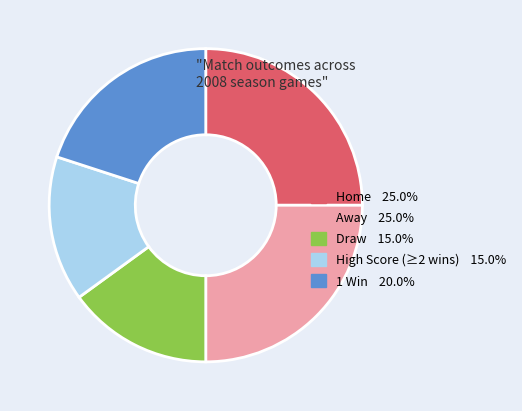

How many slices are in this pie chart?

5